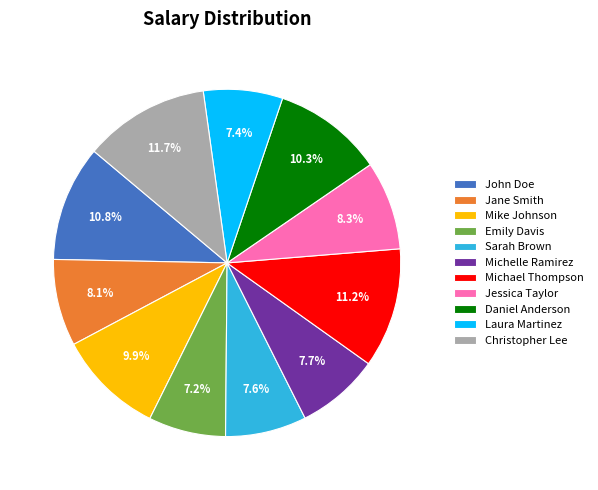

What is the ratio of the value at Michelle Ramirez to the value at Christopher Lee?

0.7